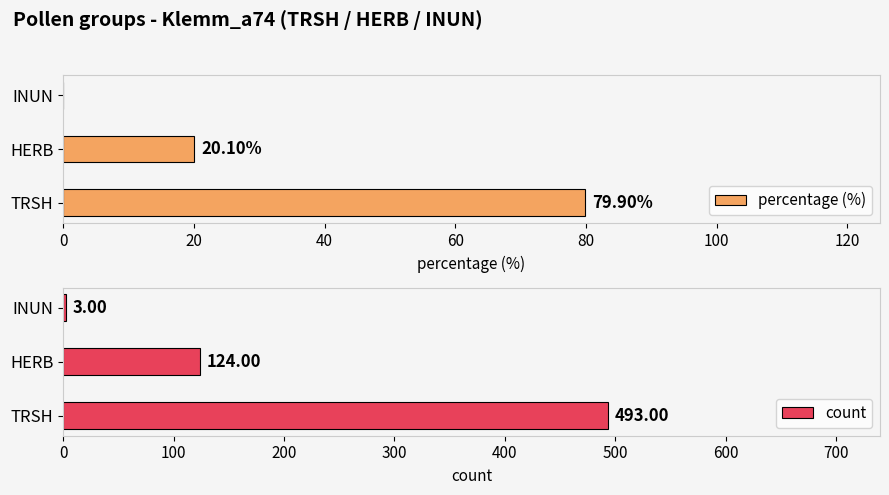

Are the bars grouped side by side (vs. stacked)?

Yes